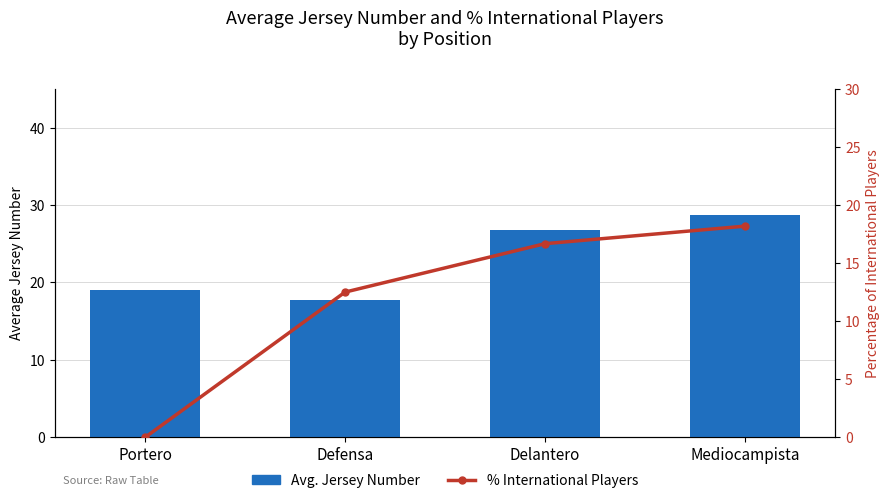

What is the difference between the highest and lowest values at Portero?

19.0